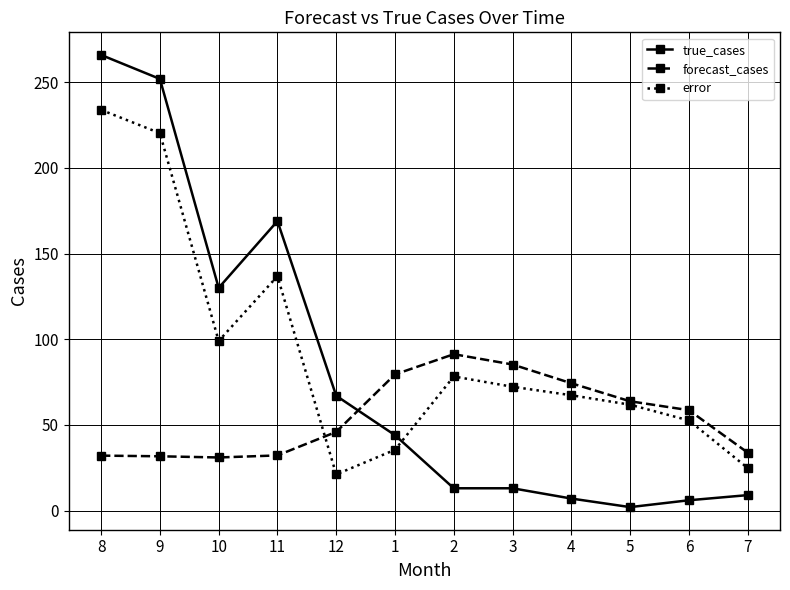

True or false: forecast_cases has a value of 58.6 at 6.

True